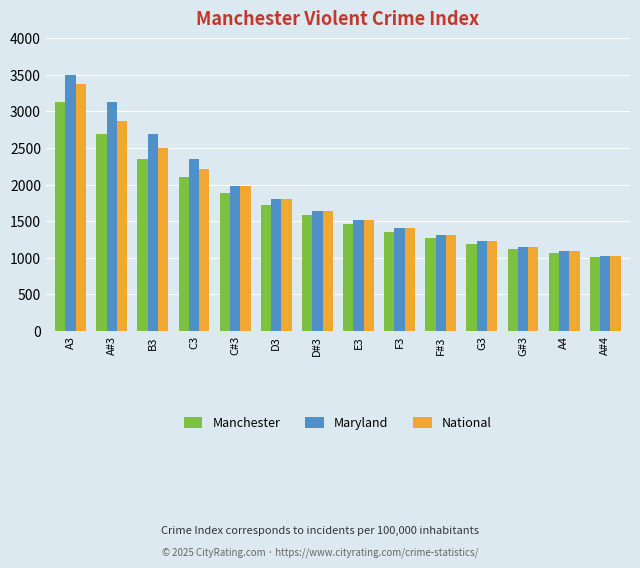

Is the value of Maryland at B3 greater than the value of Manchester at G#3?

Yes